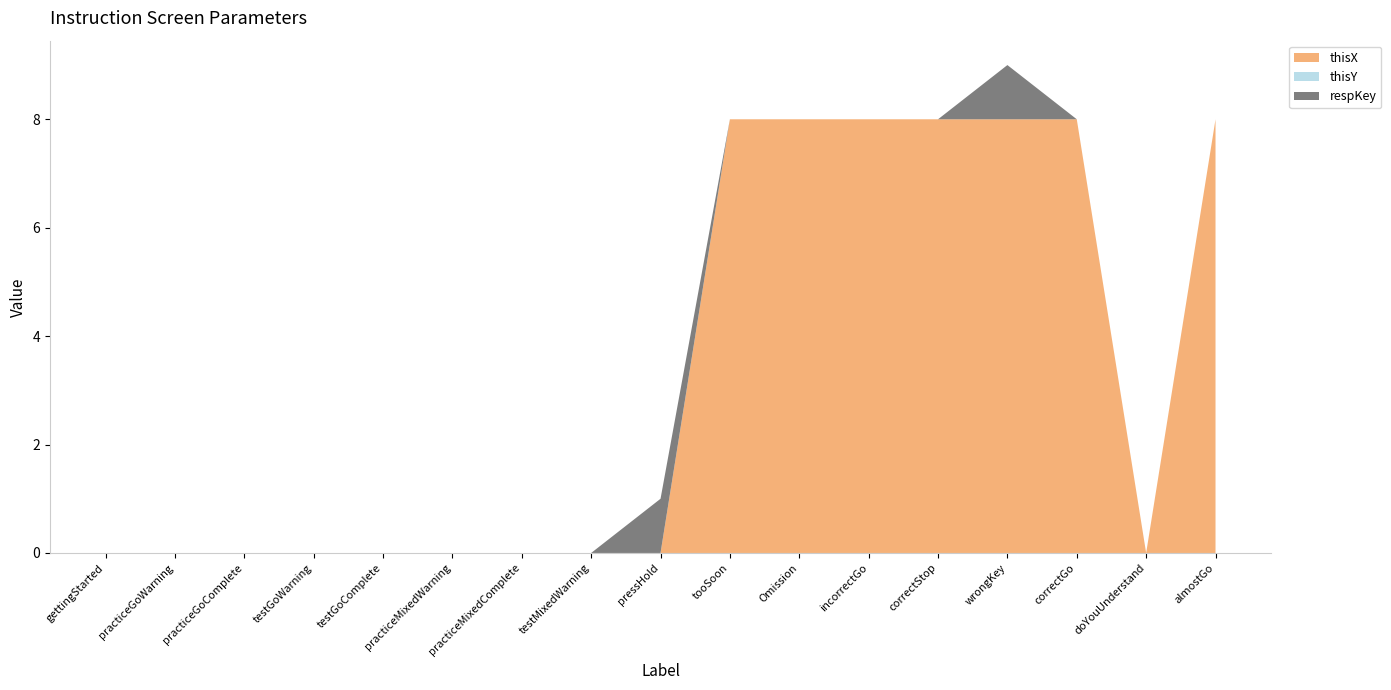

What is the highest value of the thisX series?

8